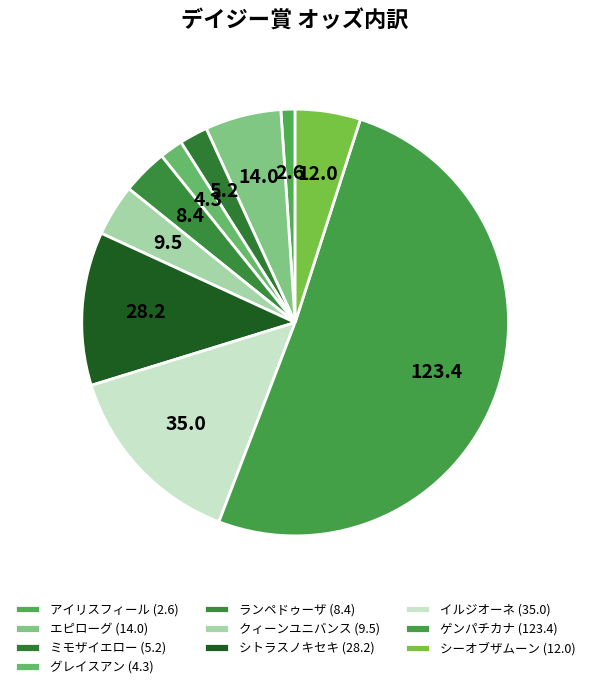

How many segments does this pie chart have?

10